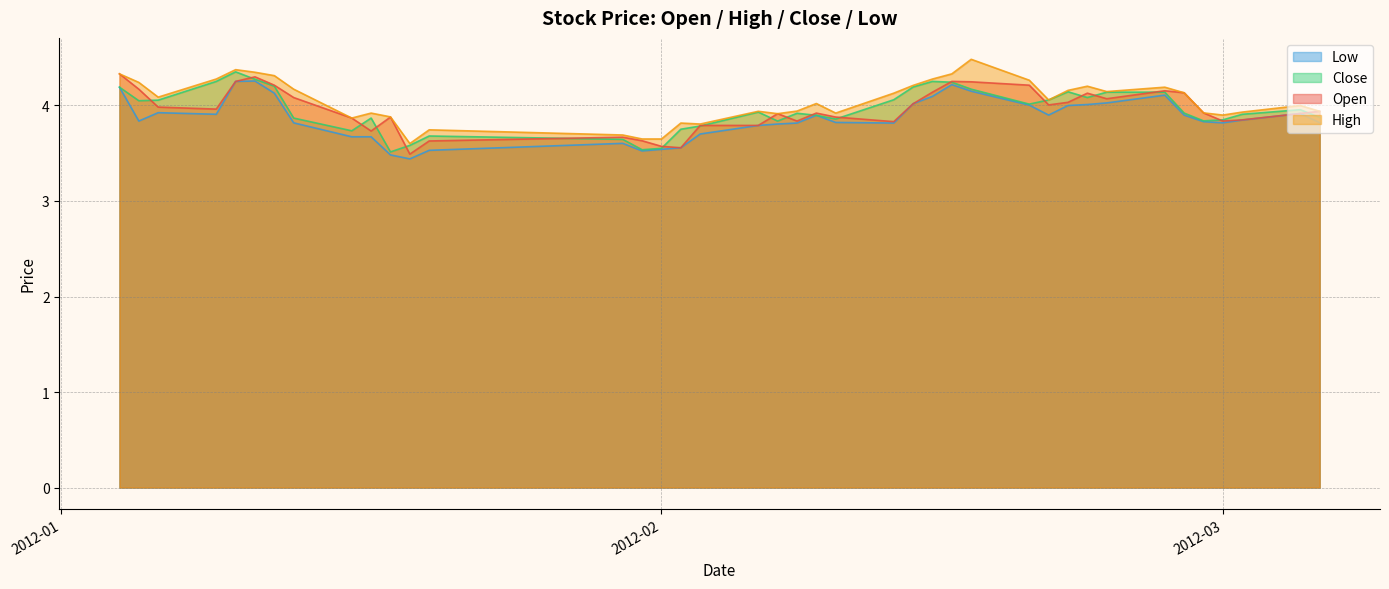

Read the close value at 2012-01-19.

3.6